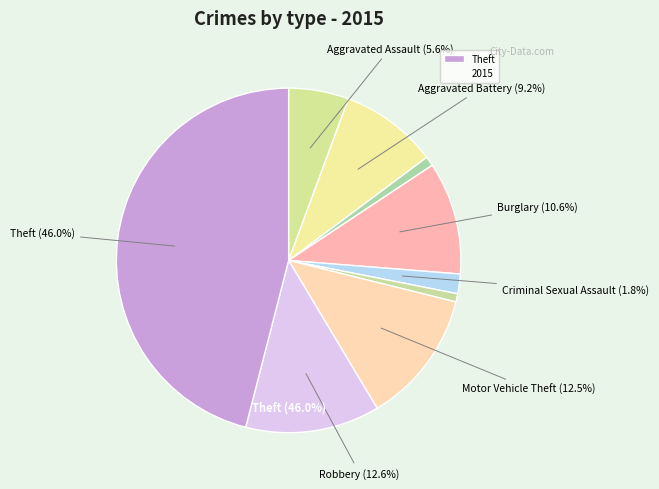

Which category has the smallest portion of the pie?

Homicide